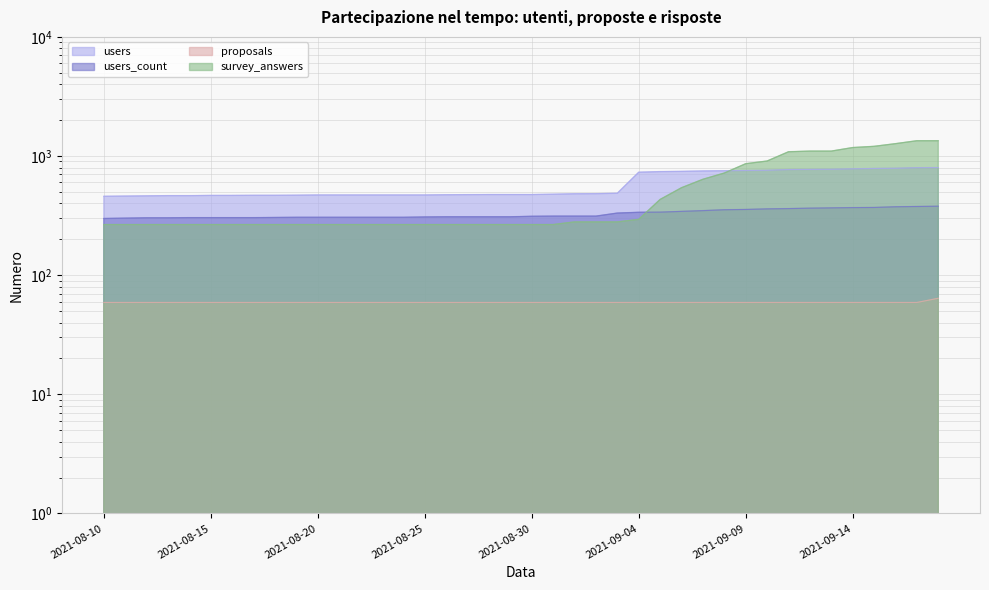

What is the minimum value for proposals?

59